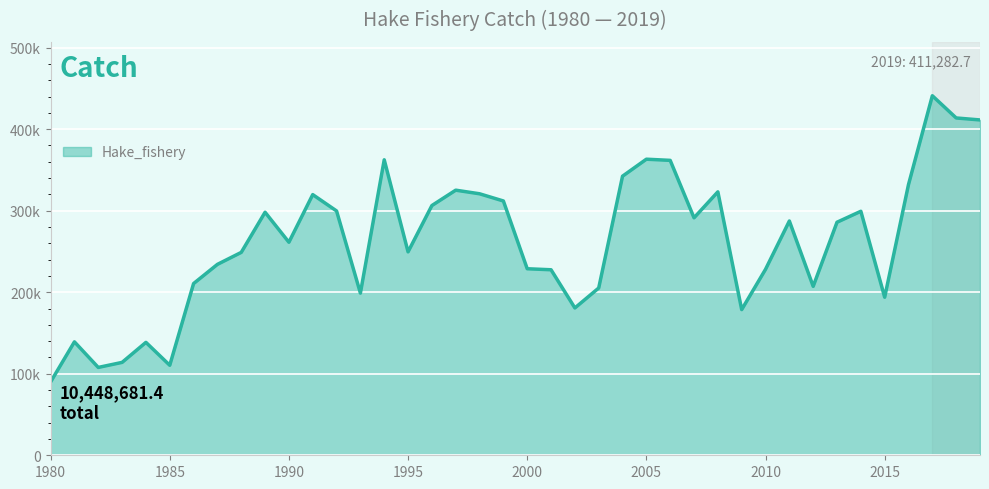

Reading left to right, what are all the values shown in this chart?

1980=89929.9	1981=139119.7	1982=107740.9	1983=113931.0	1984=138492.1	1985=110399.2	1986=210615.9	1987=234147.6	1988=248839.6	1989=298079.0	1990=261286.1	1991=319705.4	1992=299650.3	1993=198905.1	1994=362406.8	1995=249495.4	1996=306298.5	1997=325146.8	1998=320722.3	1999=311886.7	2000=228776.8	2001=227525.2	2002=180697.4	2003=205162.4	2004=342307.2	2005=363134.6	2006=361699.0	2007=291247.2	2008=323101.2	2009=178683.3	2010=228059.3	2011=287333.9	2012=207203.4	2013=285827.6	2014=299259.5	2015=193843.9	2016=332070.0	2017=440949.8	2018=413718.7	2019=411282.7